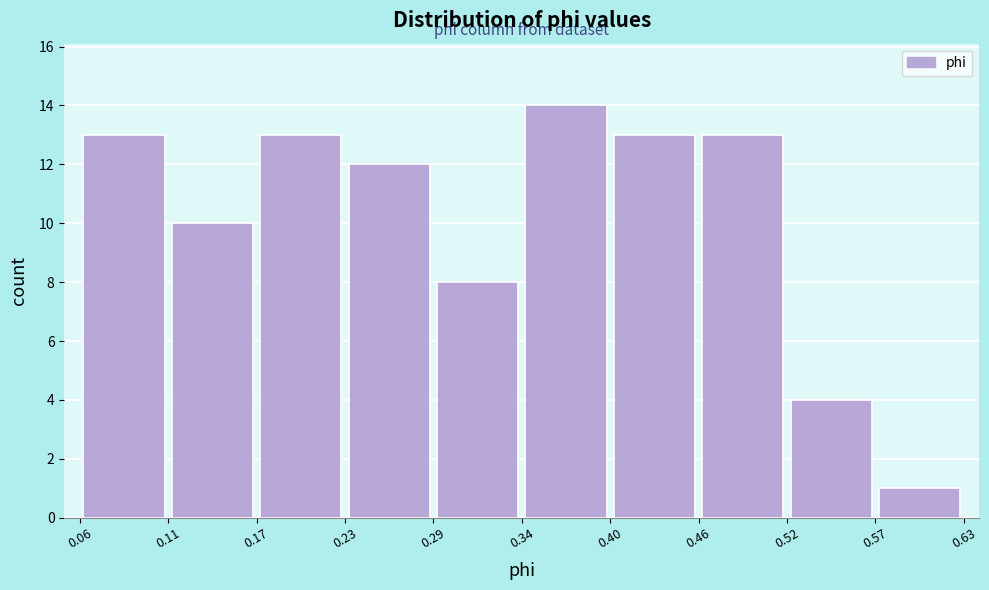

Over which range of the x-axis is the bar tallest?

0.34 to 0.40